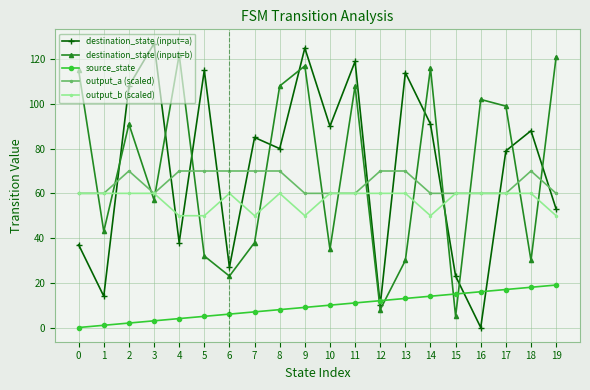

What are all the series names shown in the legend?

destination_state (input=a), destination_state (input=b), source_state, output_a (scaled), output_b (scaled)